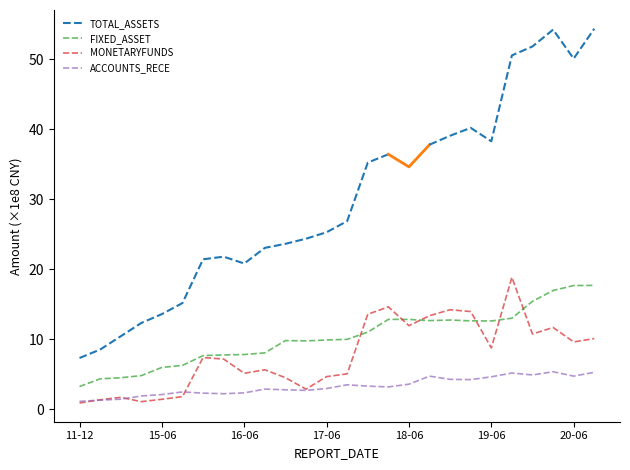

What is the maximum value for FIXED_ASSET?

17.7